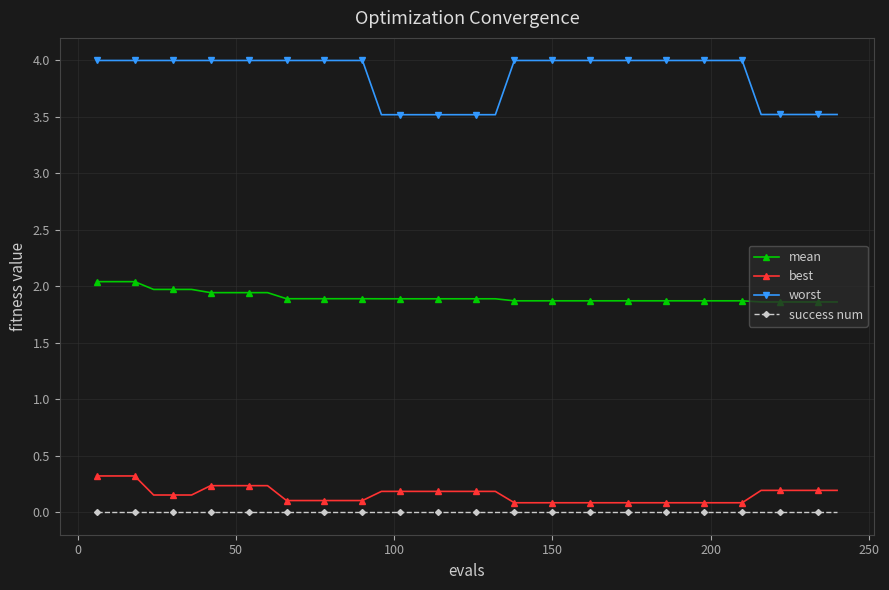

Which series has the largest range (max minus min)?

worst